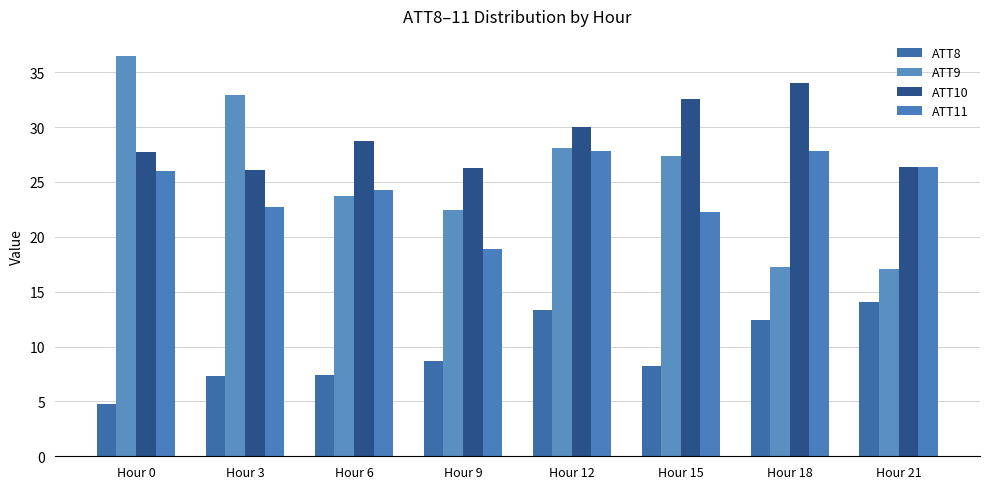

Does the chart contain any negative values?

No